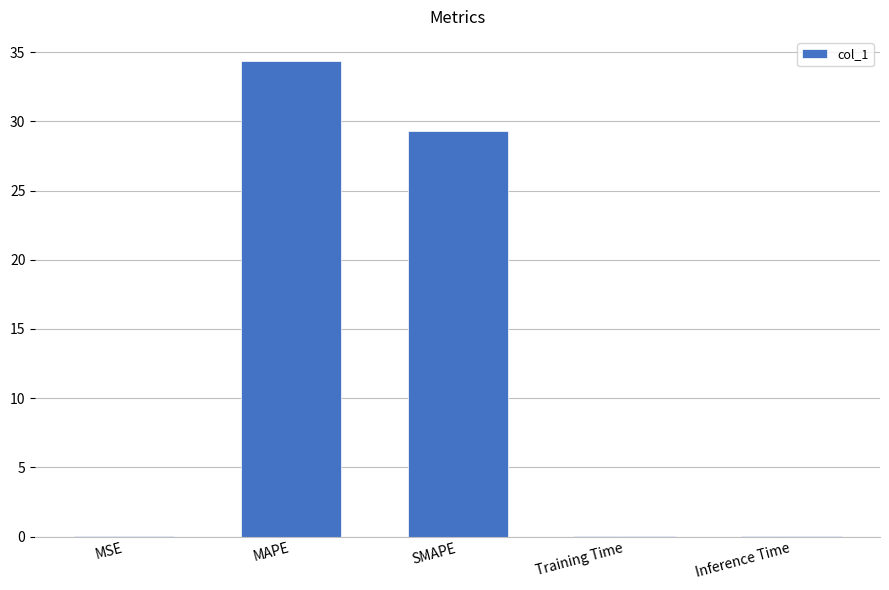

Where is the data nearest to the value 17?

SMAPE